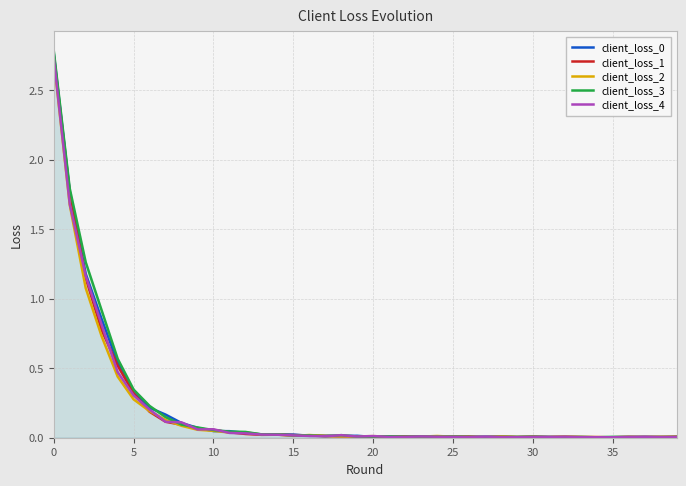

True or false: client_loss_4 and client_loss_1 intersect in this chart.

True